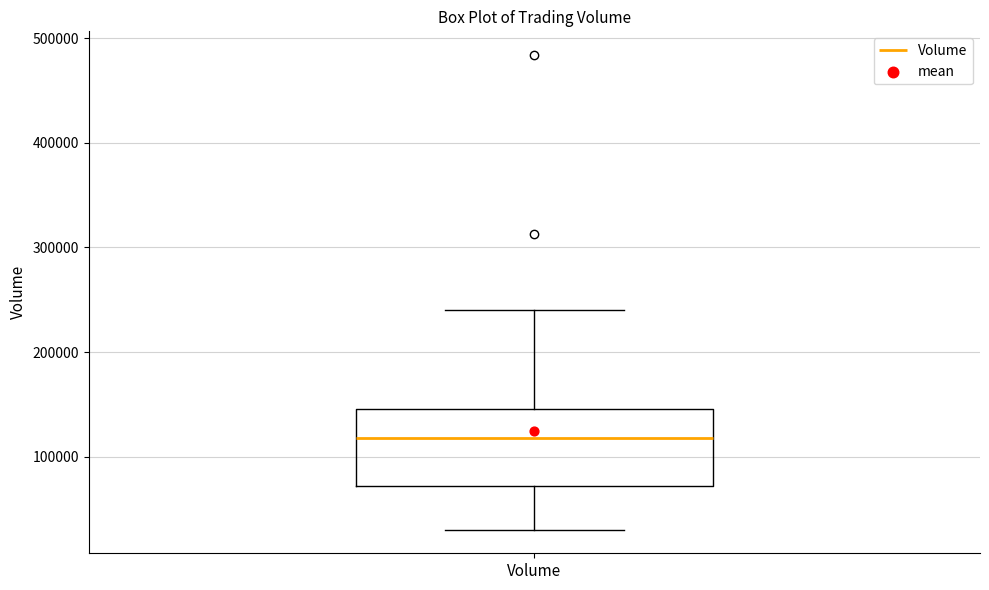

Read this box plot against the y-axis: the position of the median line, the range covered by the box, and the ends of both whiskers. The values are not printed on the chart, so give them approximately, as read against the axis.

median 120000, box 70000 to 150000, whiskers 30000 to 240000